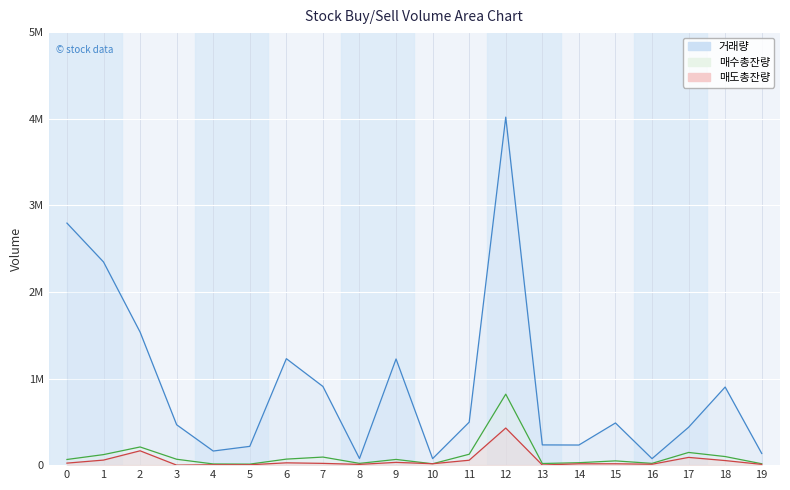

What are all the series names shown in the legend?

거래량 line, 매수총잔량 line, 매도총잔량 line